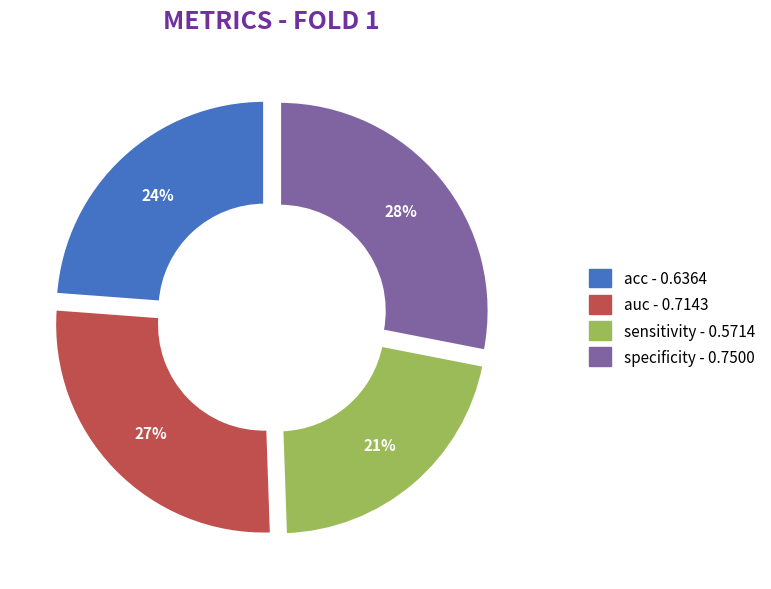

Which slice is the largest?

specificity